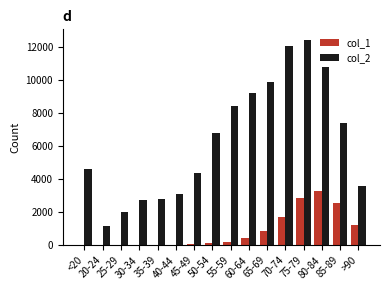

What is the greatest value displayed?

12434